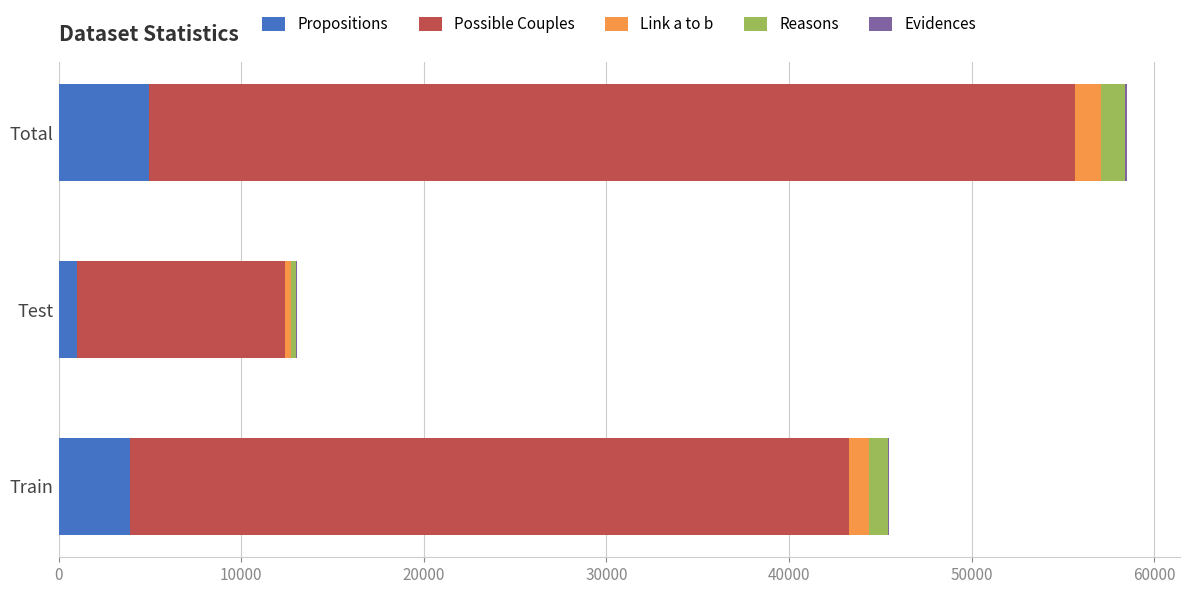

What is the maximum value for Propositions?

4928